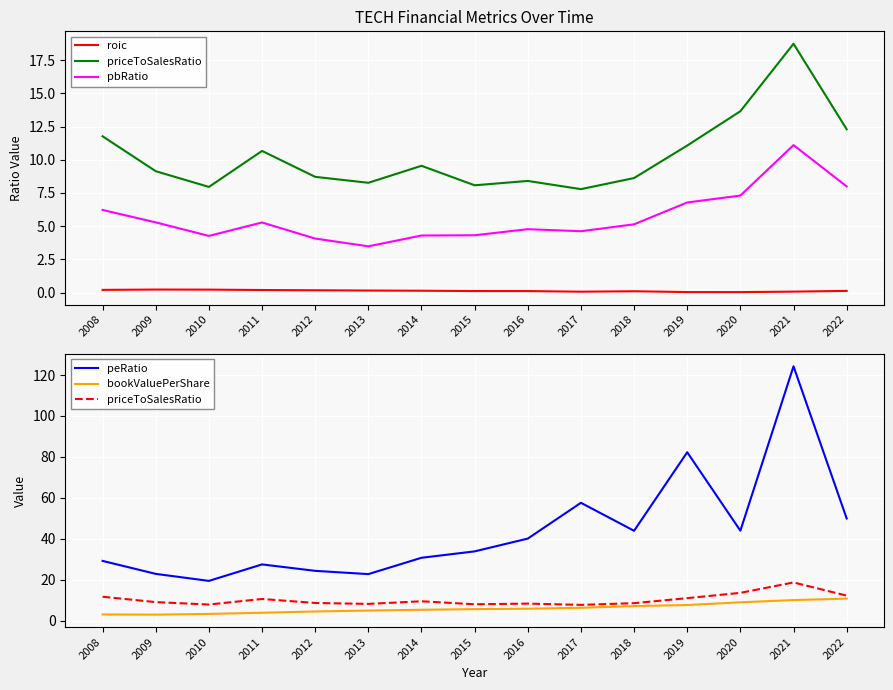

What is the maximum value shown in the chart?

124.3